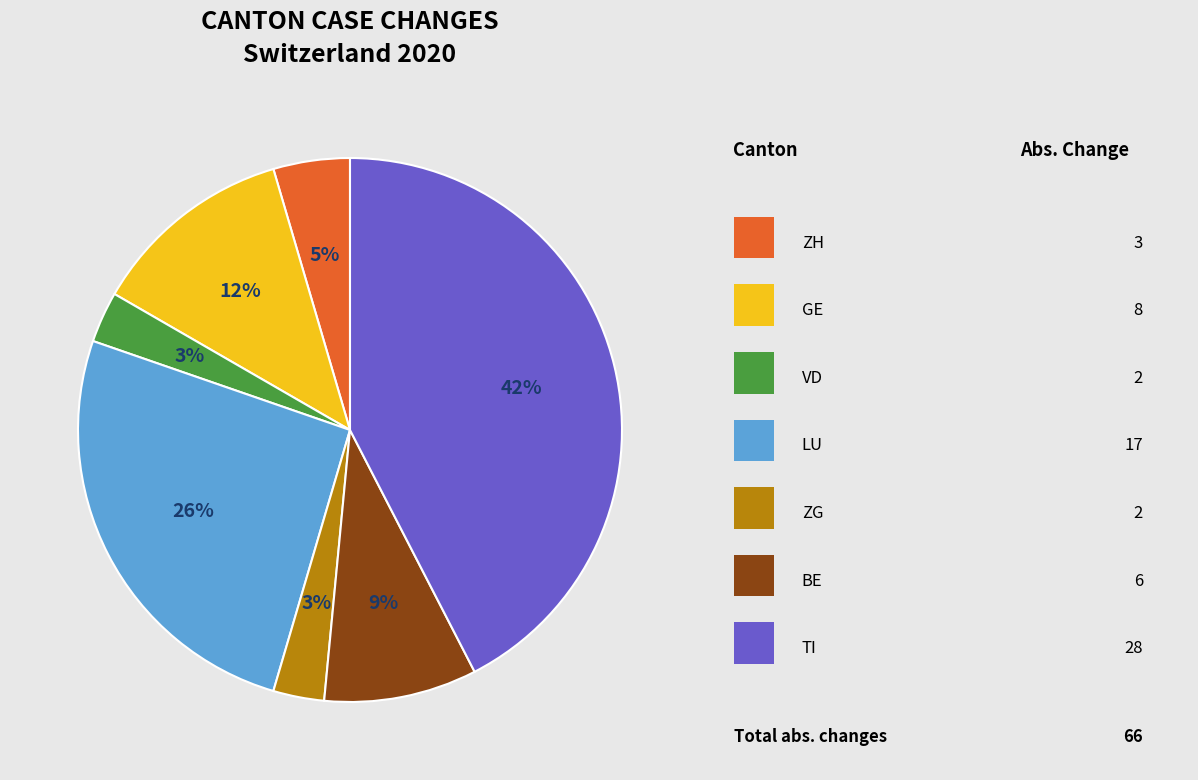

Is there any slice that represents more than half of the pie?

No